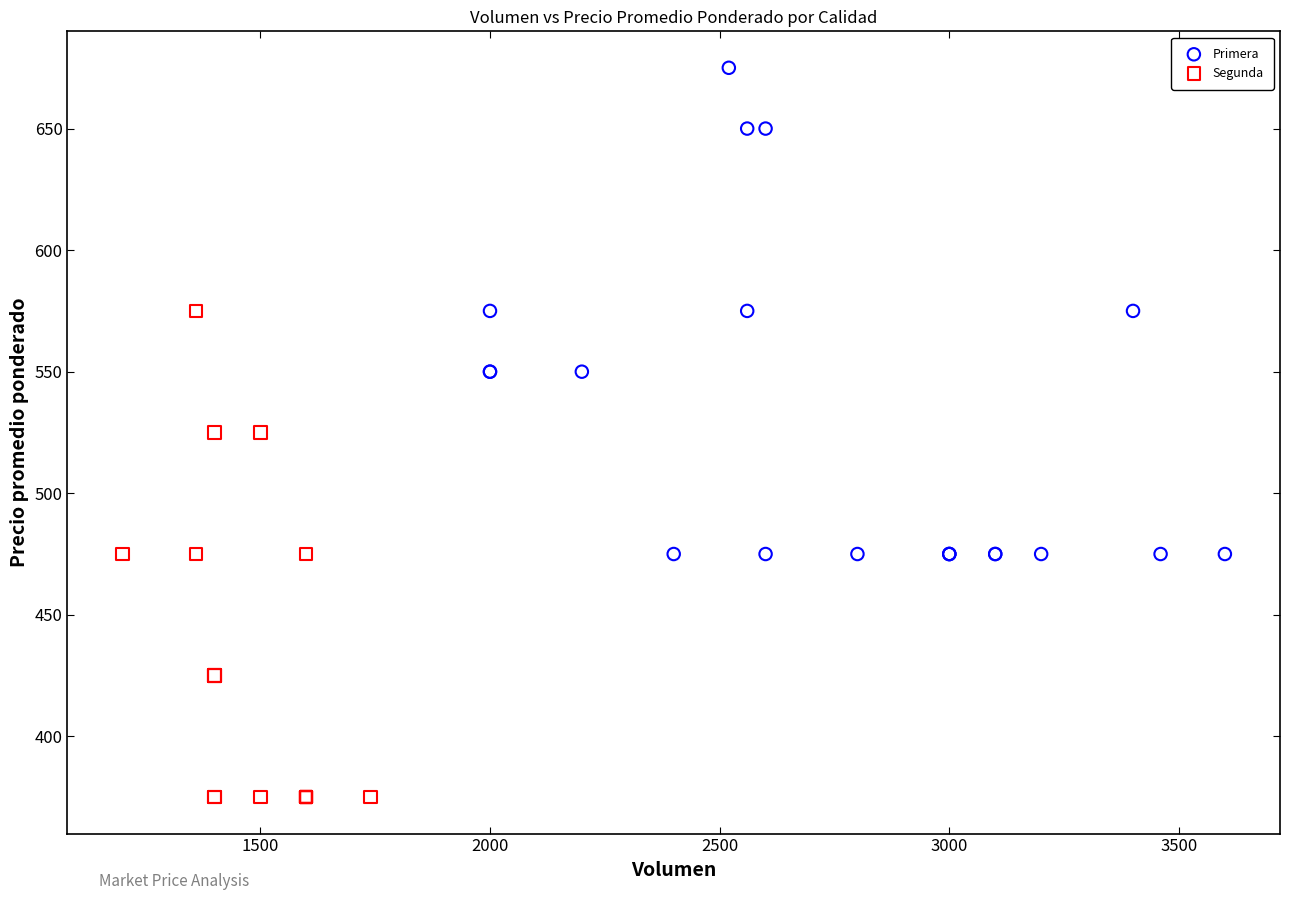

Which series reaches the minimum Y coordinate?

Segunda